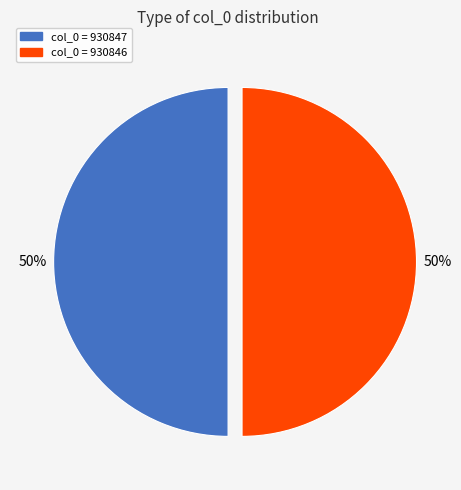

What is the ratio of the value at col_0 = 930846 to the value at col_0 = 930847?

1.0